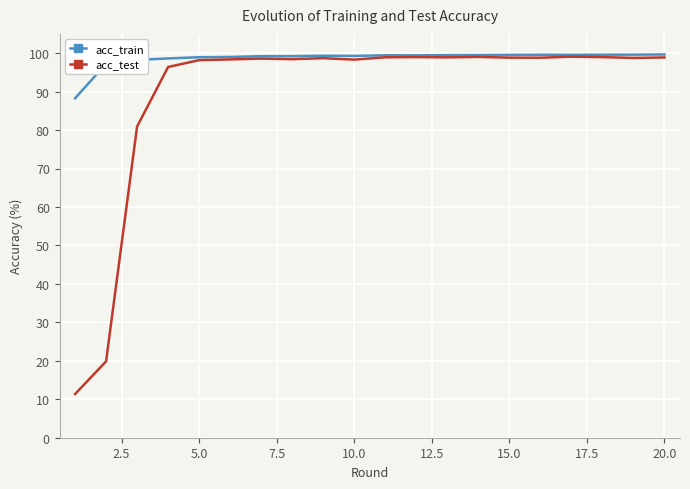

Which series has the widest spread of values?

acc_test